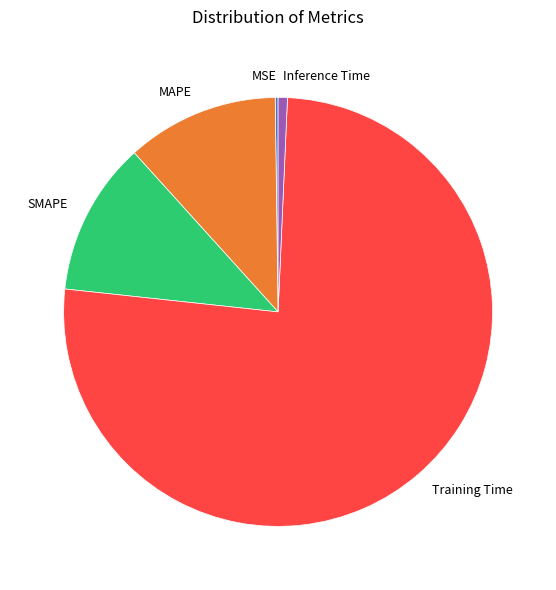

True or false: Training Time accounts for 76% of the total.

True